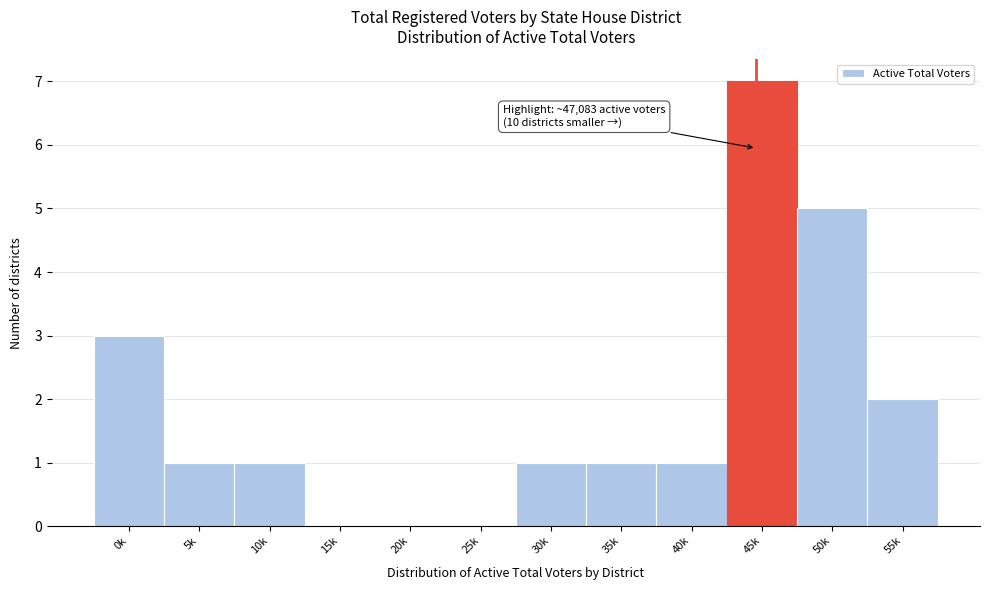

Reading left to right, extract all data points from this chart.

0k=3	5k=1	10k=1	15k=0	20k=0	25k=0	30k=1	35k=1	40k=1	45k=7	50k=5	55k=2